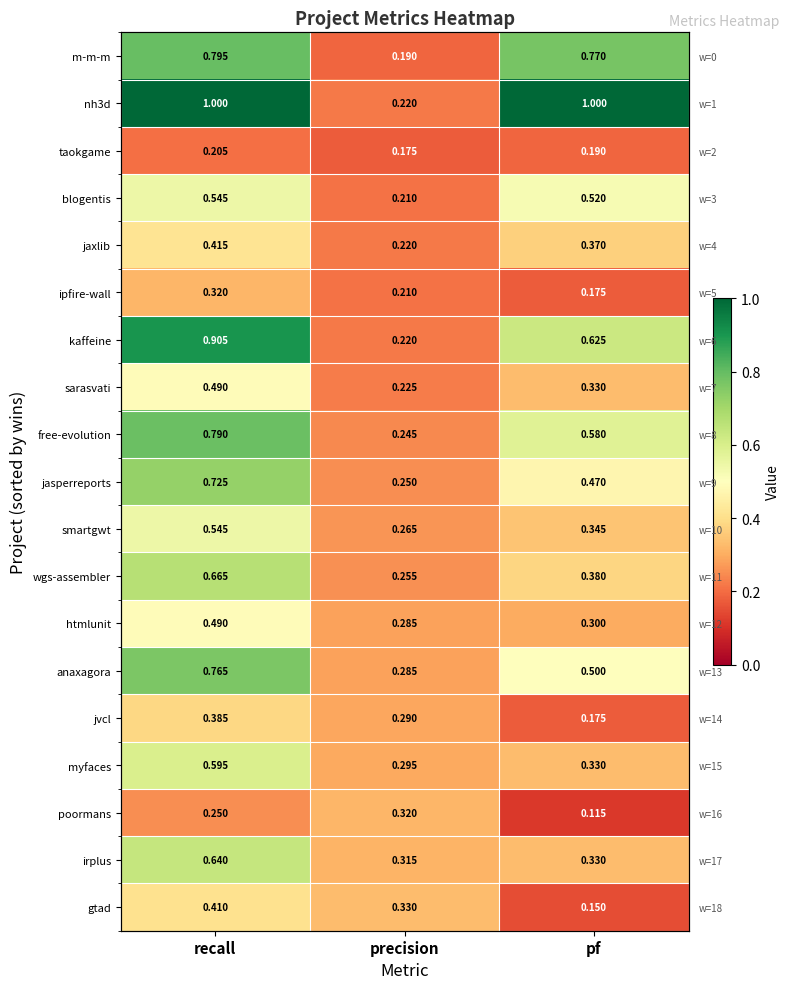

The myfaces series shows 0.2 at precision. True or false?

False